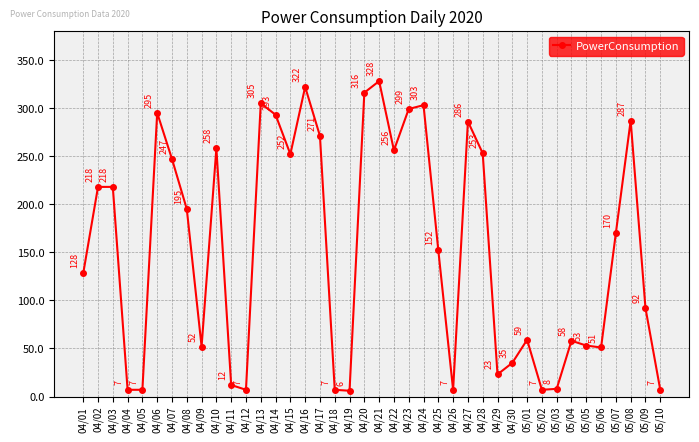

Approximately how many times larger is the value at 04/15 compared to 04/07?

1.0